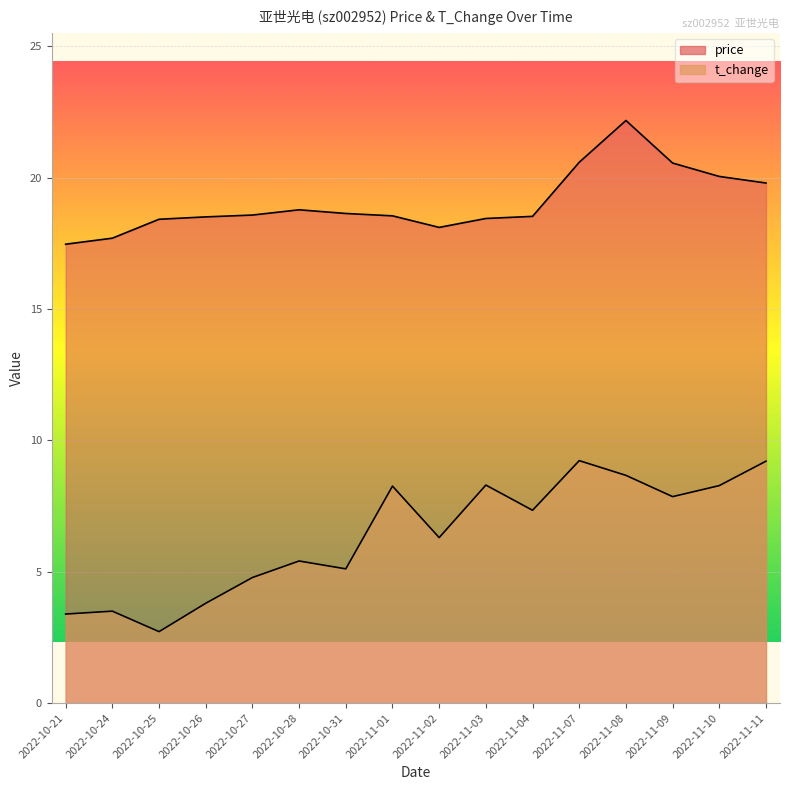

What is the sum of the t_change values at 2022-11-07 and 2022-10-26?

13.0